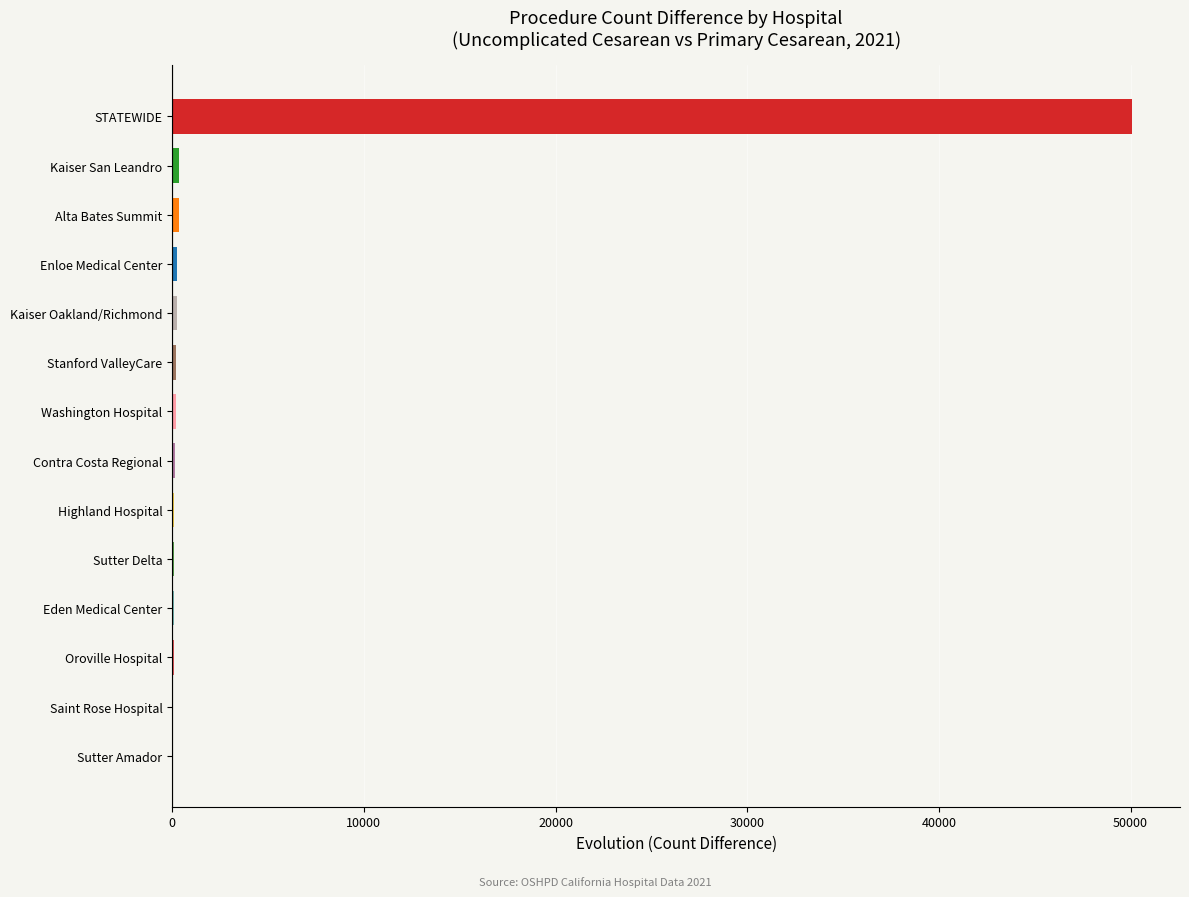

How many data points does each series have?

14